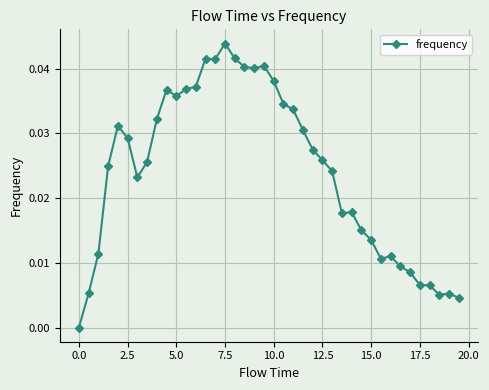

How many values are above zero?

39